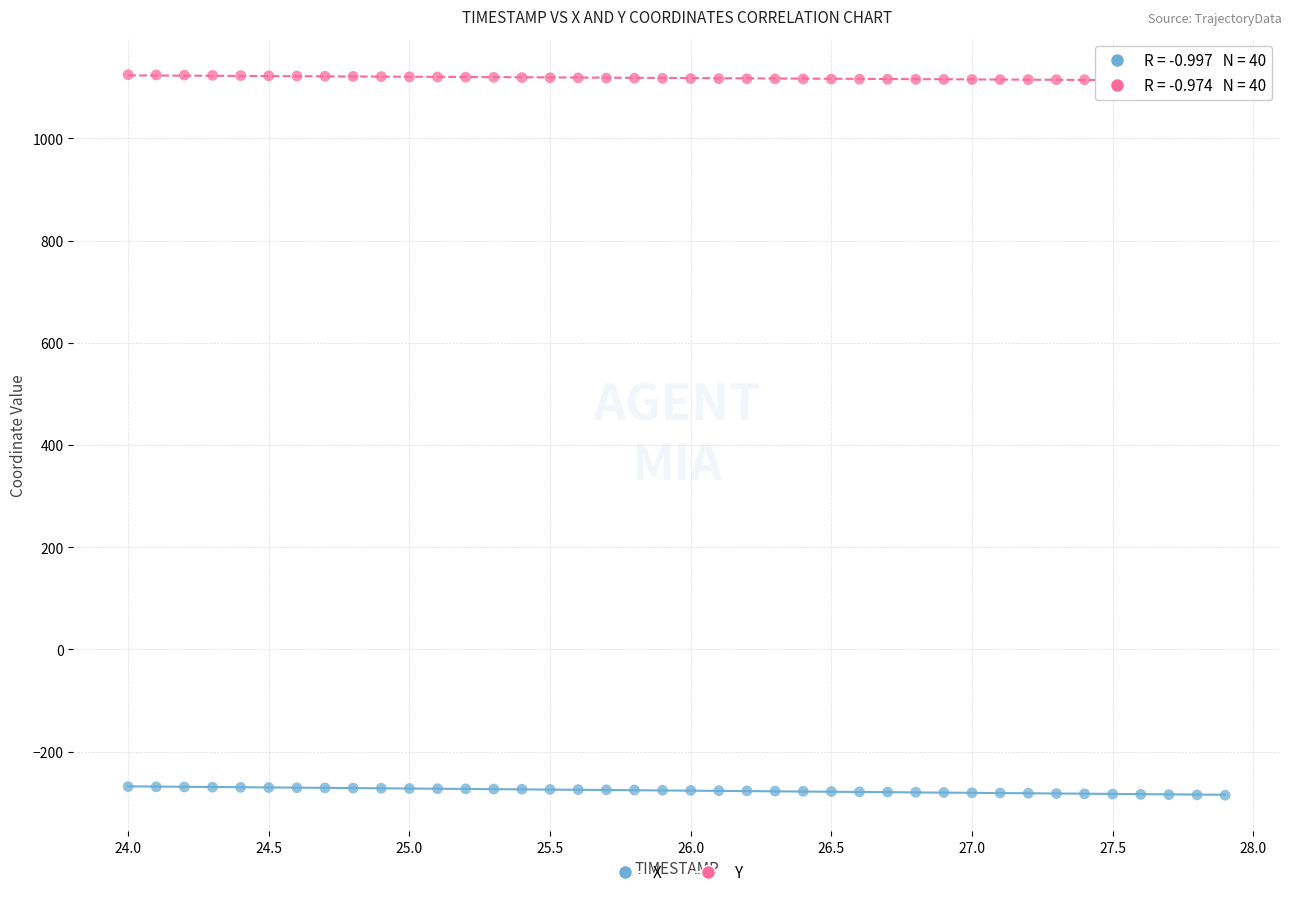

Which series contains the lowest Y value?

X